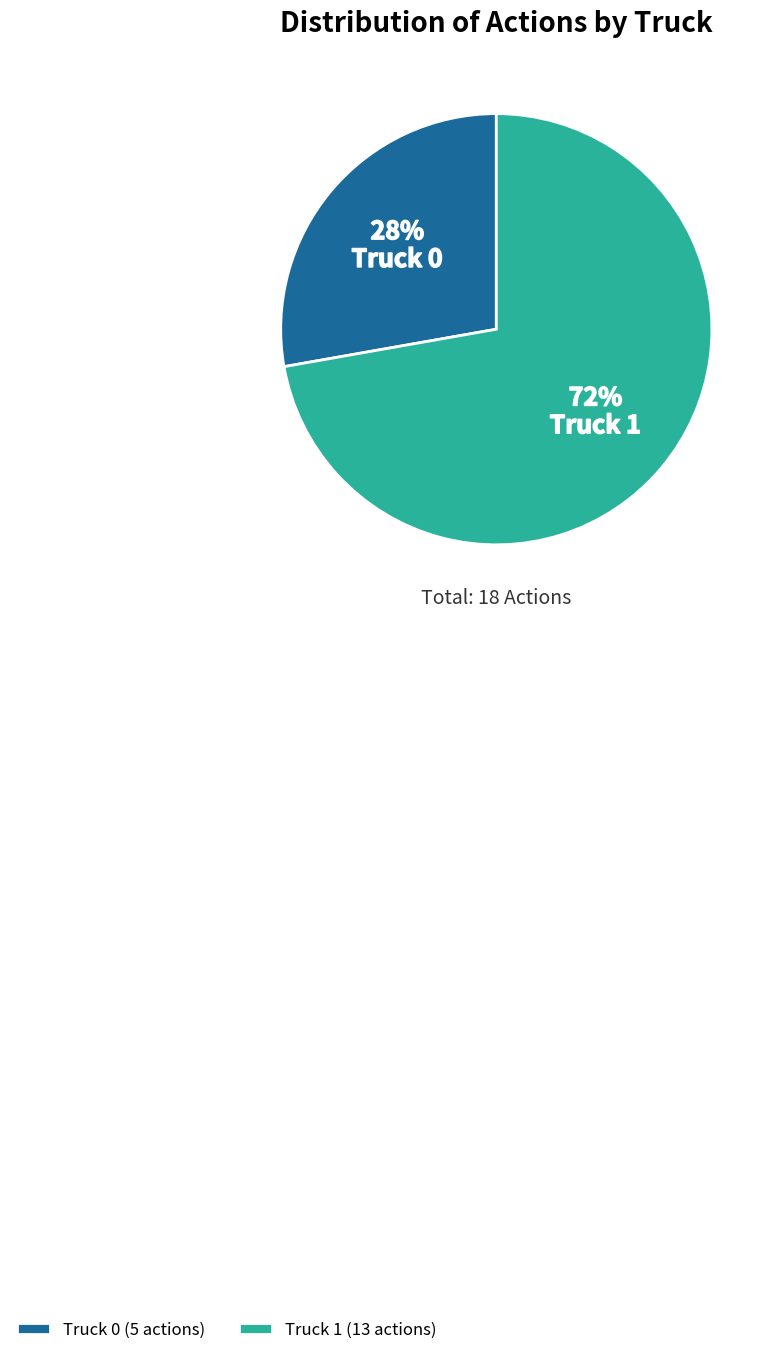

How many slices are in this pie chart?

2